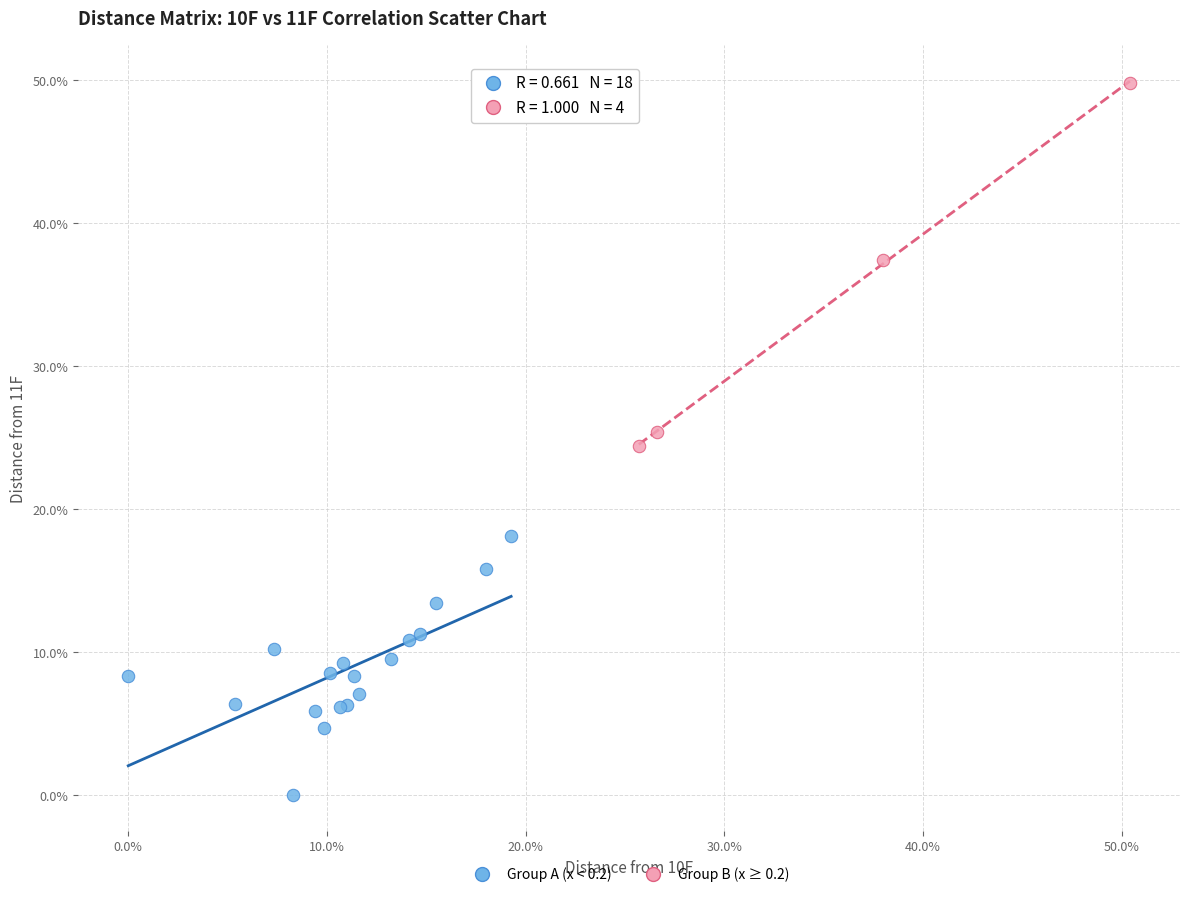

What are all the series names shown in the legend?

Group A (x < 0.2), Group B (x ≥ 0.2)